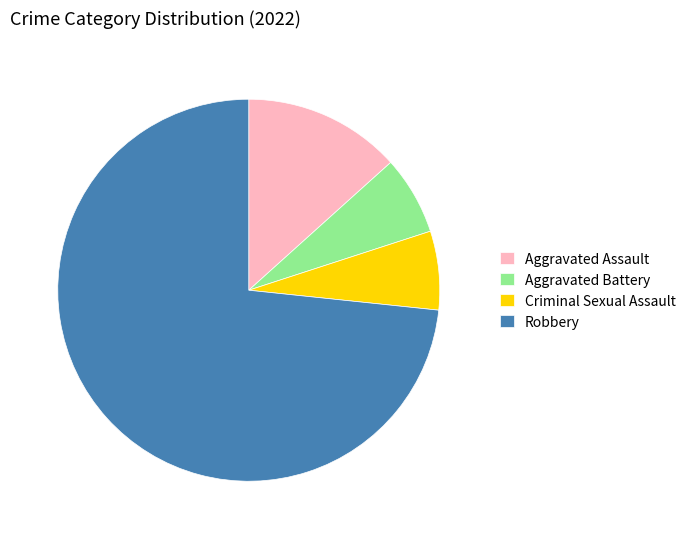

Is it true that Aggravated Battery is 7% of the pie?

True